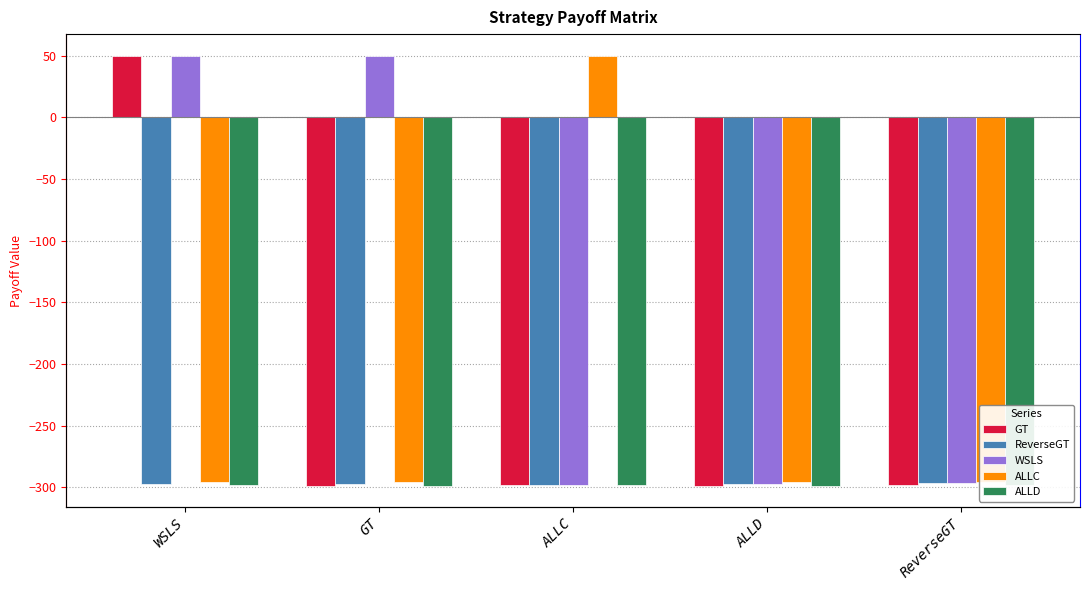

List the series in order of their peak value, lowest first.

ALLD, ReverseGT, GT, WSLS, ALLC